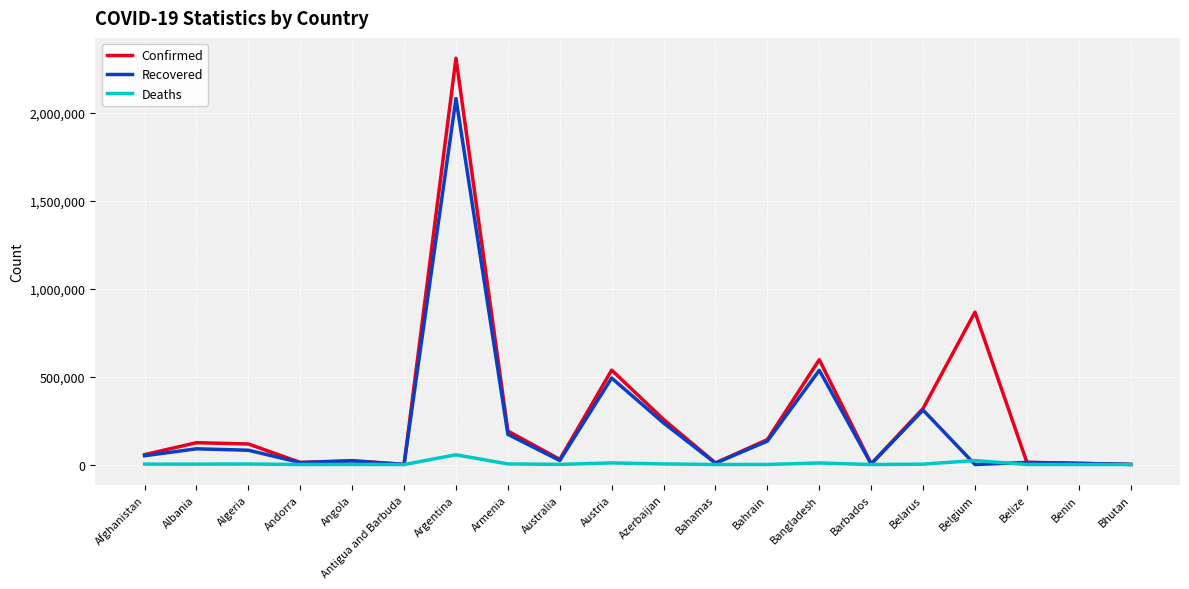

True or false: Deaths and Recovered cross at least once.

True